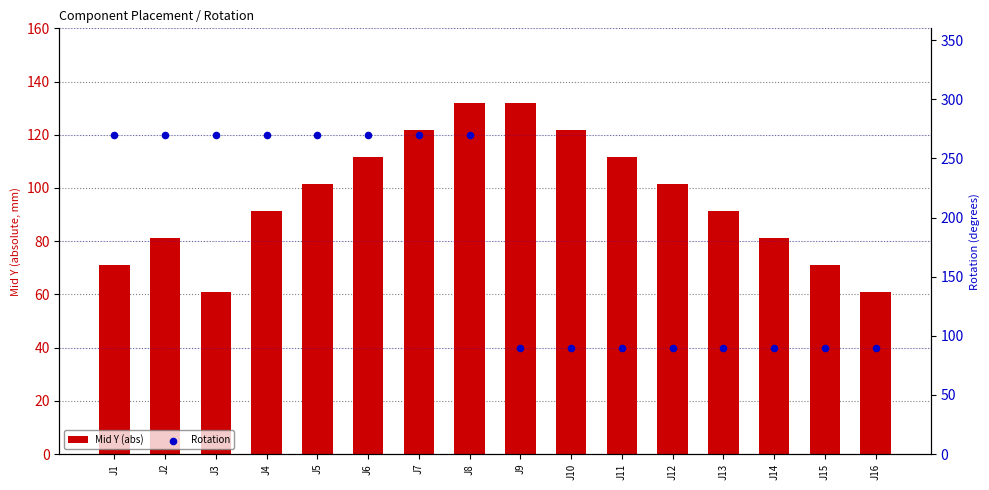

Which series contains the highest Y value?

Rotation